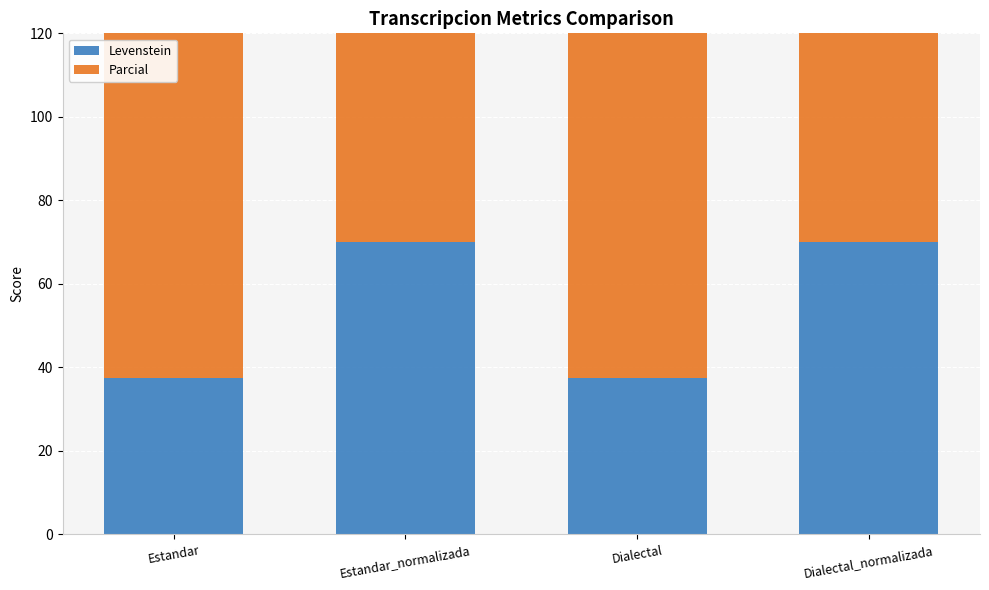

What is the spread (max minus min) of values at Dialectal_normalizada?

30.0